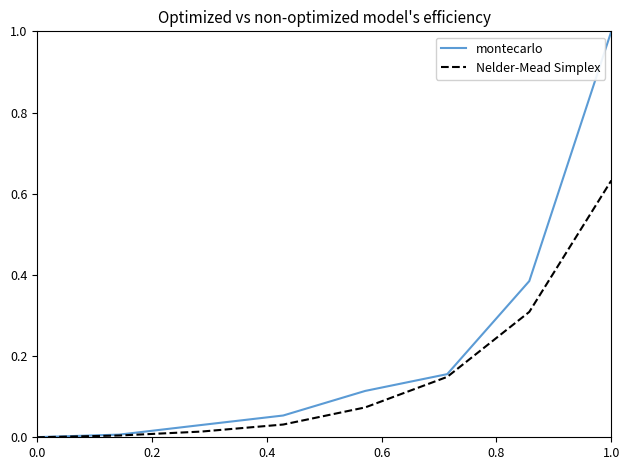

List the series in order of their overall mean, lowest first.

Nelder-Mead Simplex, montecarlo